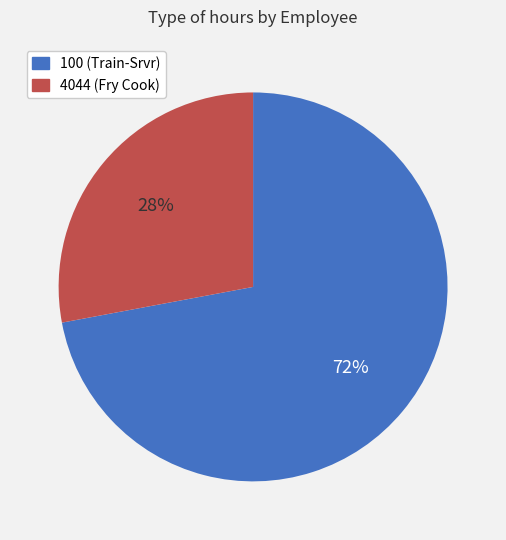

To the nearest percent, what portion does 100 (Train-Srvr) represent?

72%